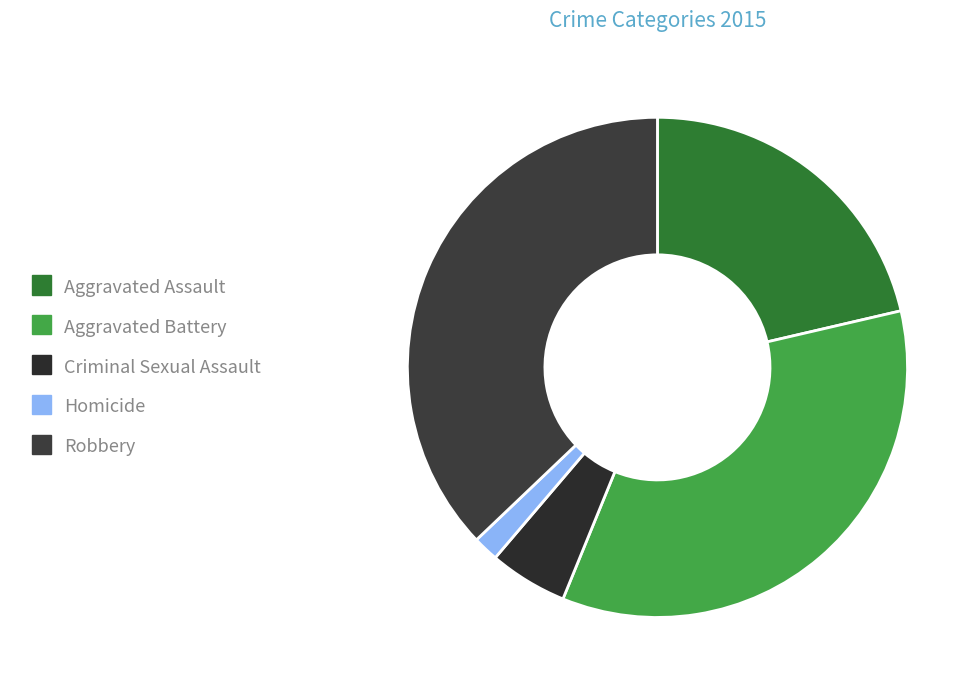

How many slices are in this pie chart?

5